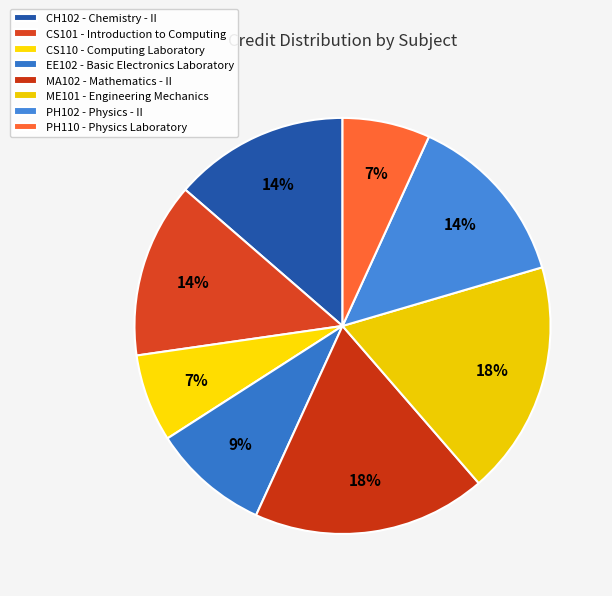

Is the sum of MA102 and EE102 greater than half?

No